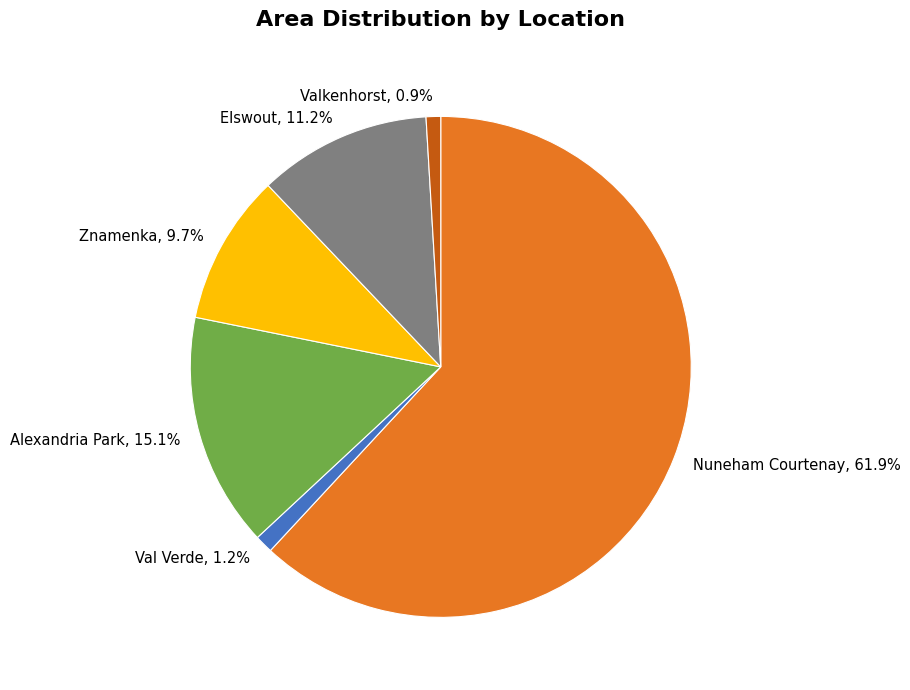

Is it true that Elswout is 11% of the pie?

True